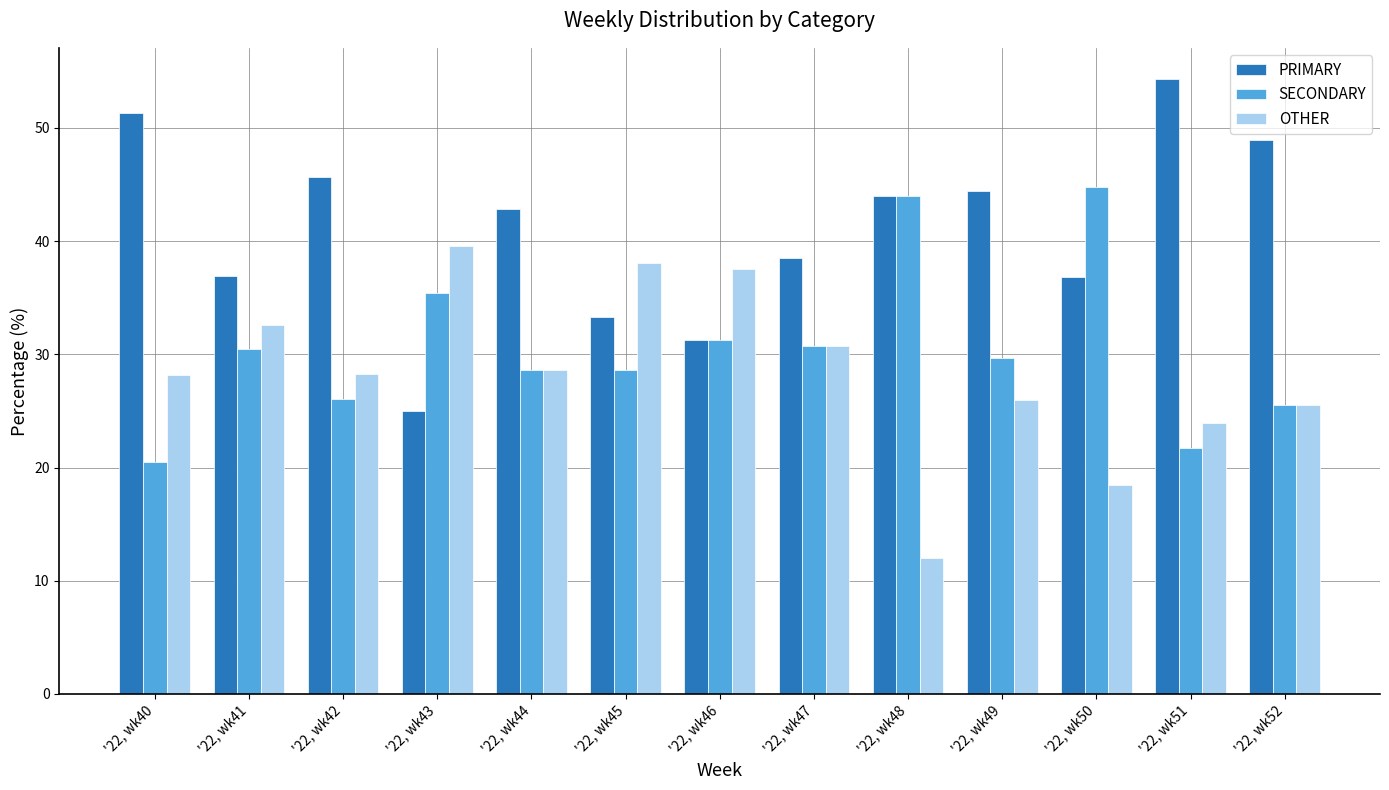

Count the number of data series in this chart.

3